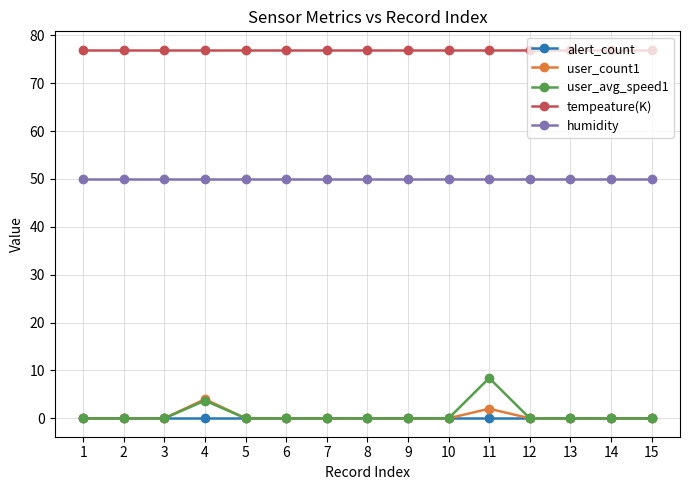

Which series has the largest range (max minus min)?

user_avg_speed1